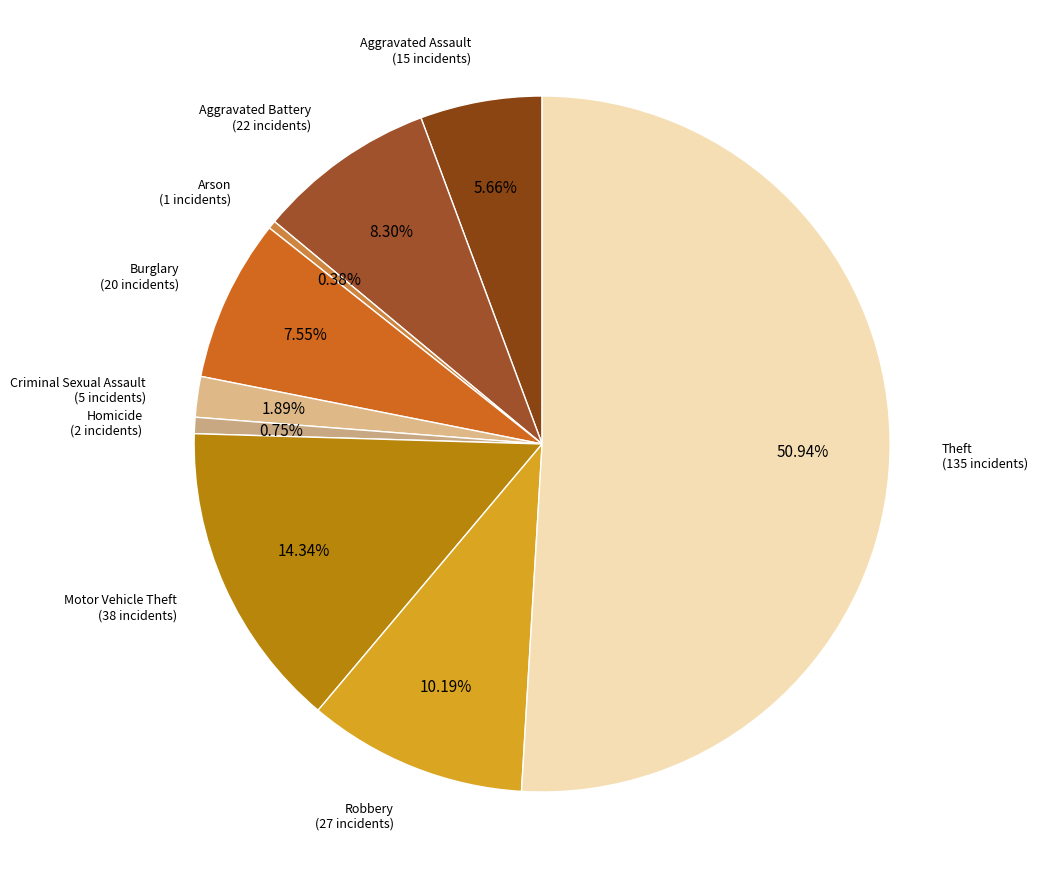

How many segments does this pie chart have?

9